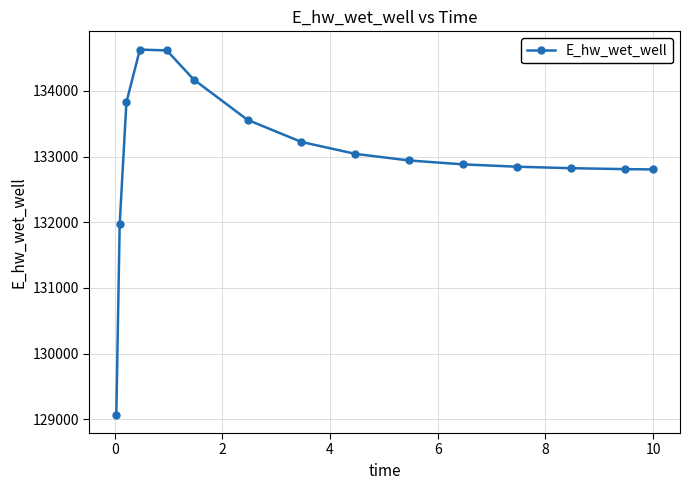

True or false: the data has more than 0 interior local peaks.

True